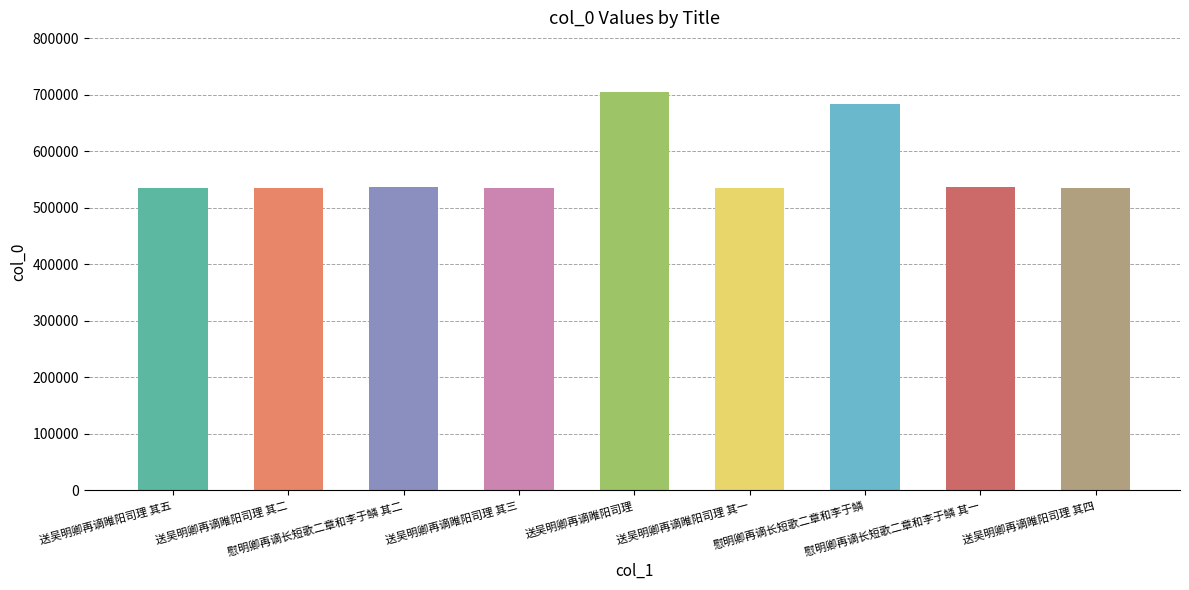

Which category has the lowest value across all series?

送吴明卿再谪睢阳司理 其一